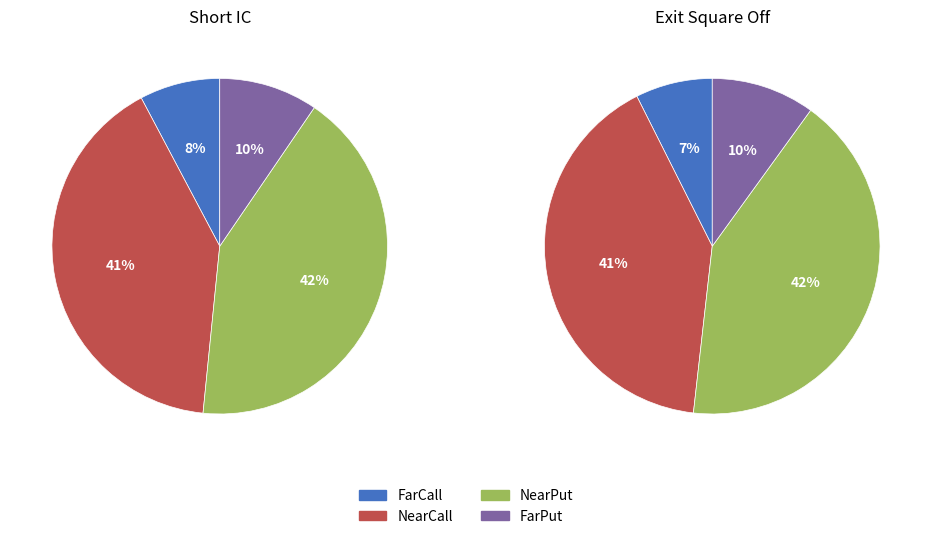

The FarCall slice represents 7% of the pie. True or false?

True